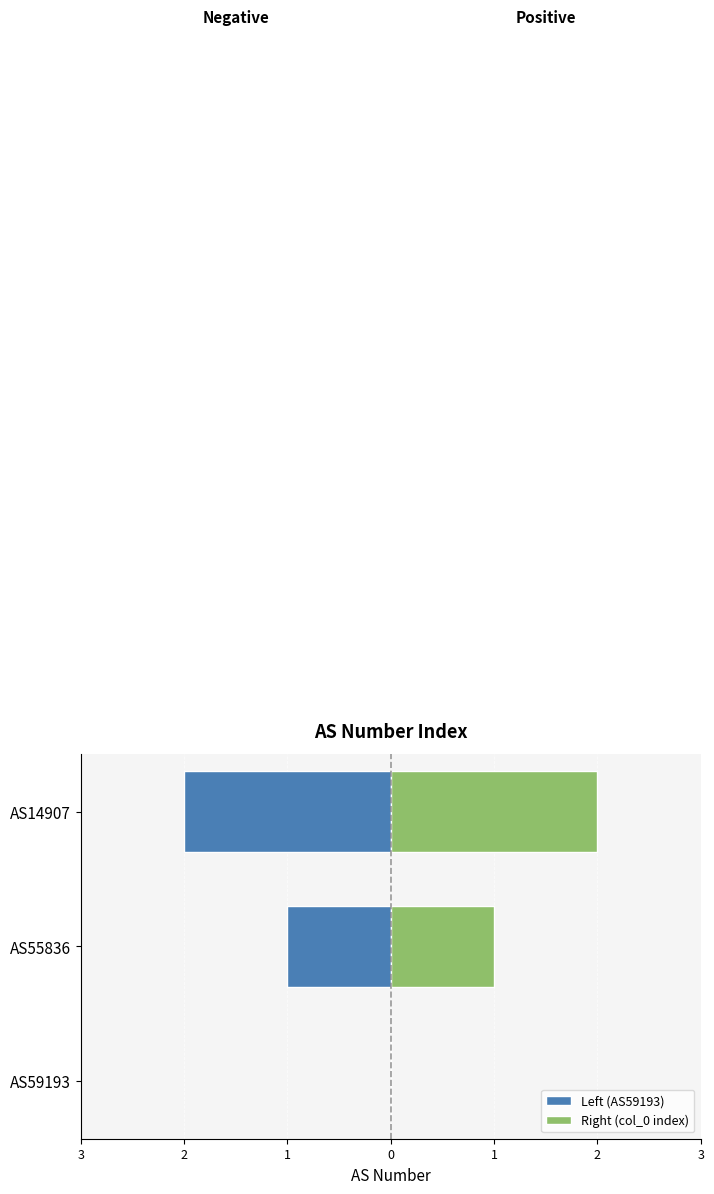

Count the Left (AS59193) values in the range -2 to 0.

3